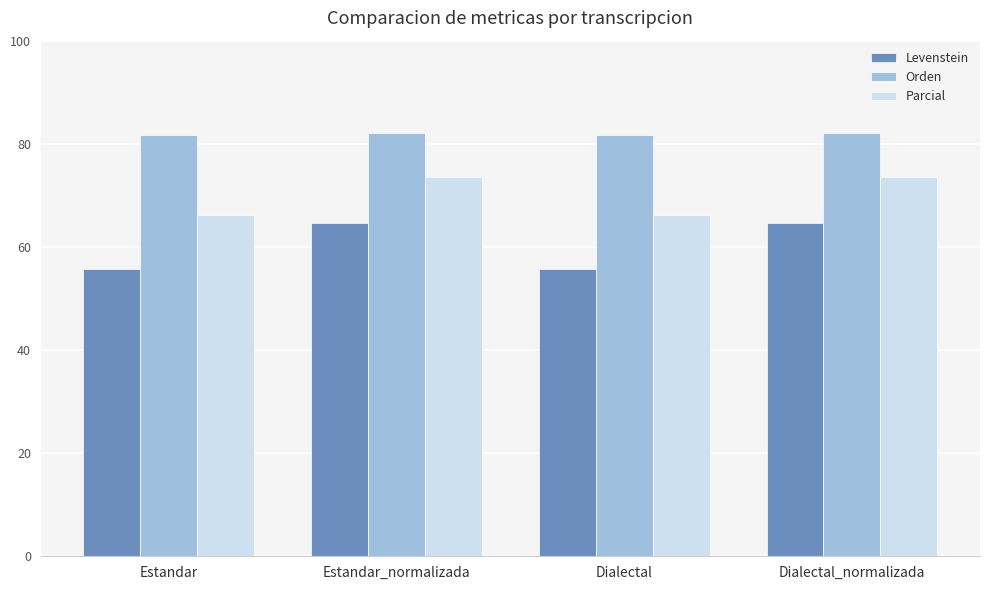

What position from the left is Dialectal_normalizada?

4